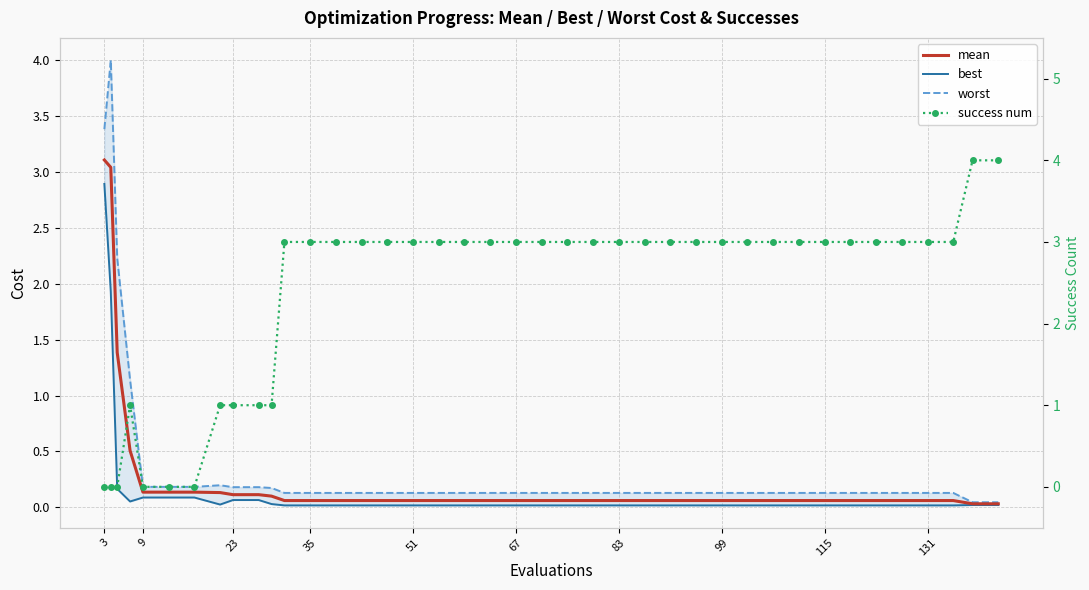

At which category does the chart reach its minimum across all series?

3